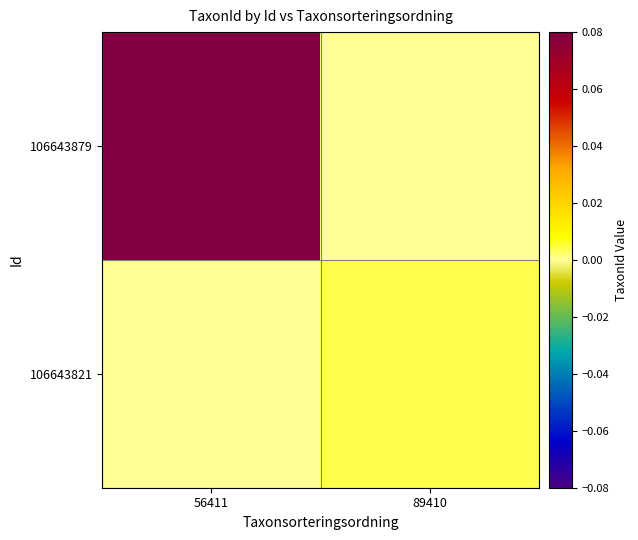

What is the total value across all series at 56411?

0.1